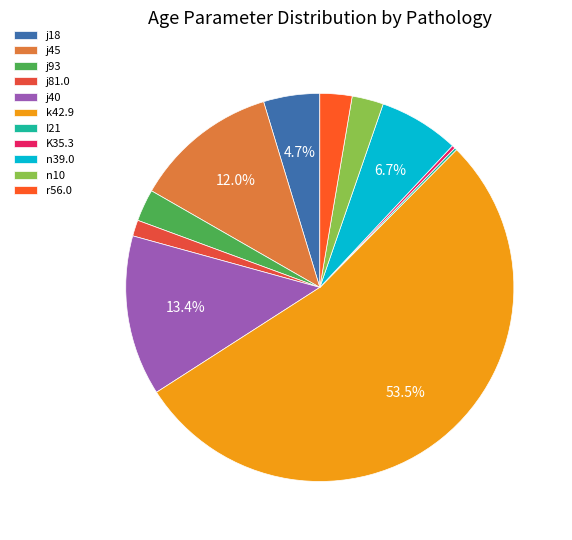

Which slice represents more than half of the pie?

k42.9